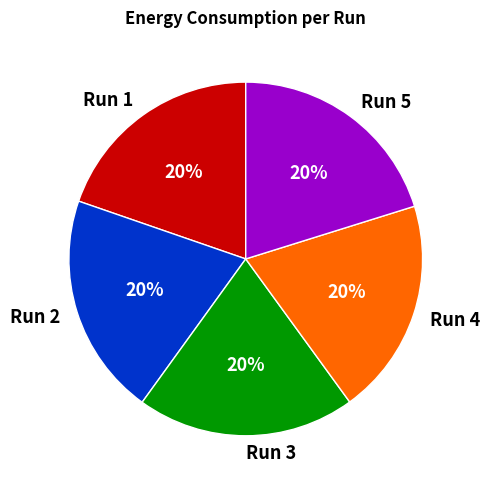

True or false: Run 4 accounts for 10% of the total.

False